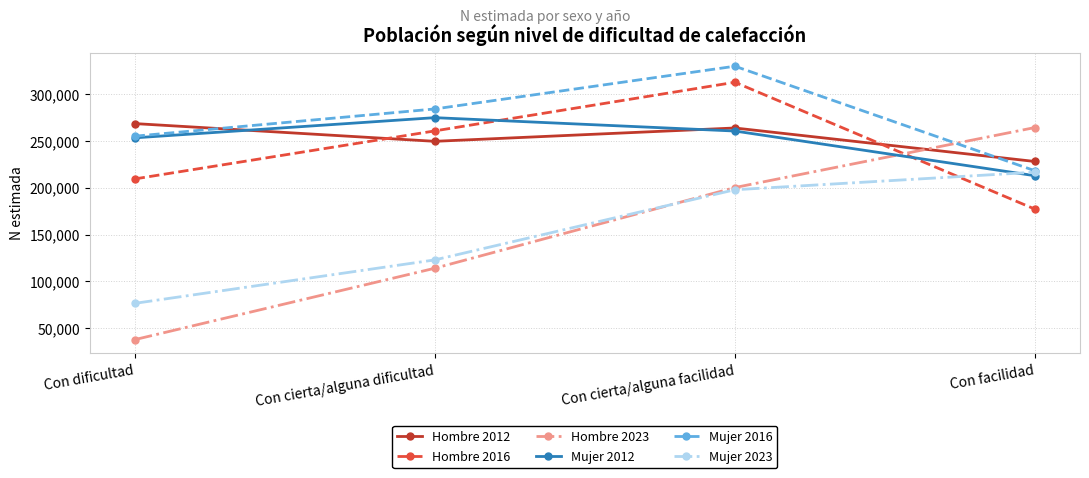

What is the difference between the highest and lowest values at Con cierta/alguna facilidad?

132007